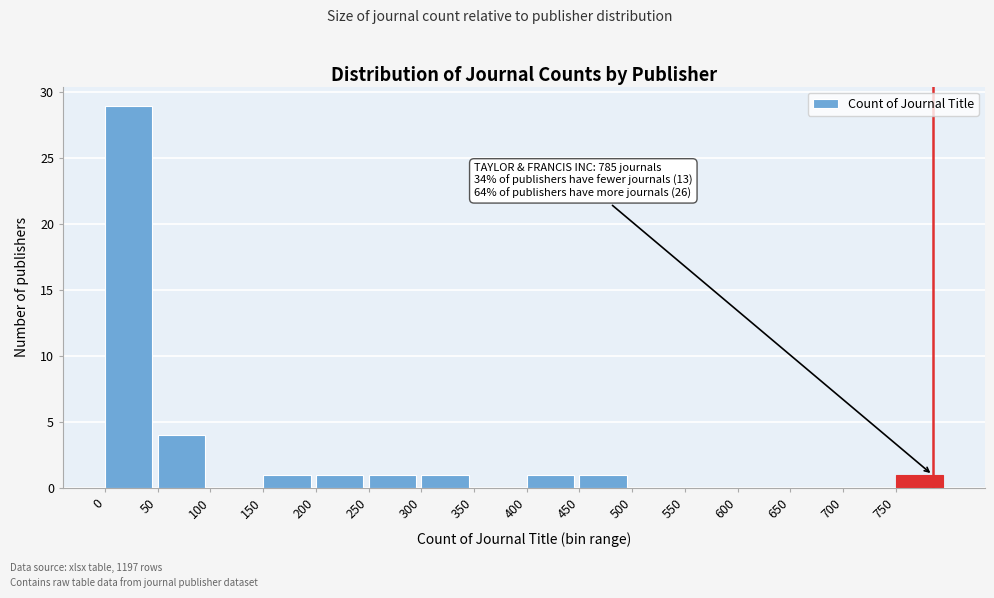

Which range on the x-axis has the tallest bar?

0 to 50